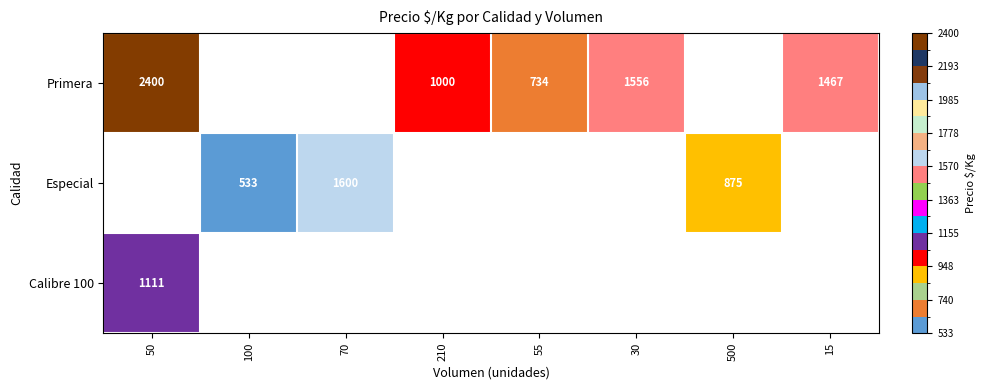

The Primera series shows 1467 at 15. True or false?

True